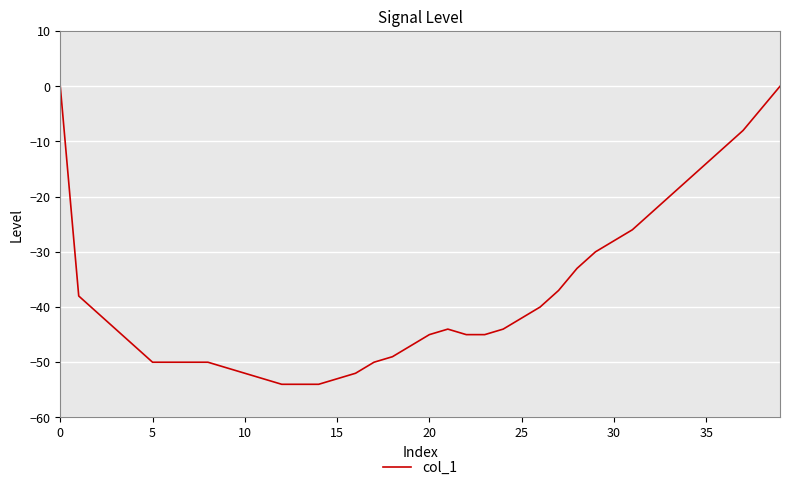

What is the difference between the maximum and minimum values?

54